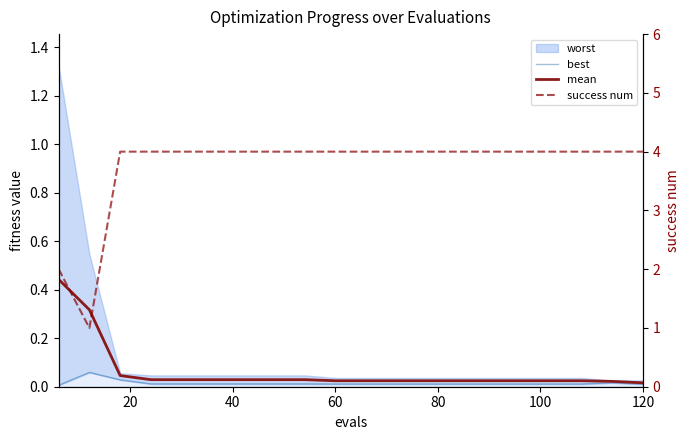

True or false: best and mean cross at least once.

False